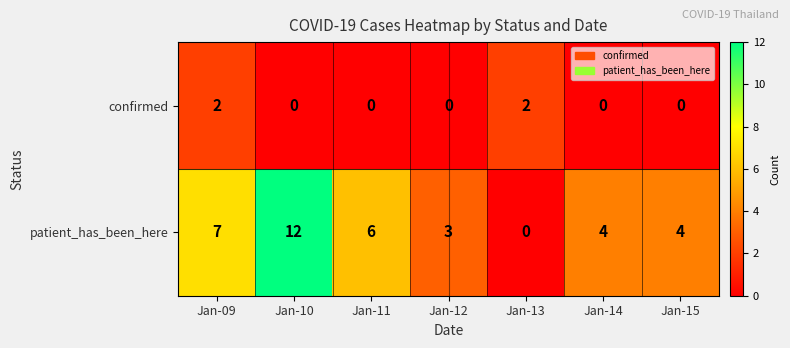

True or false: confirmed has a value of 3 at Jan-09.

False